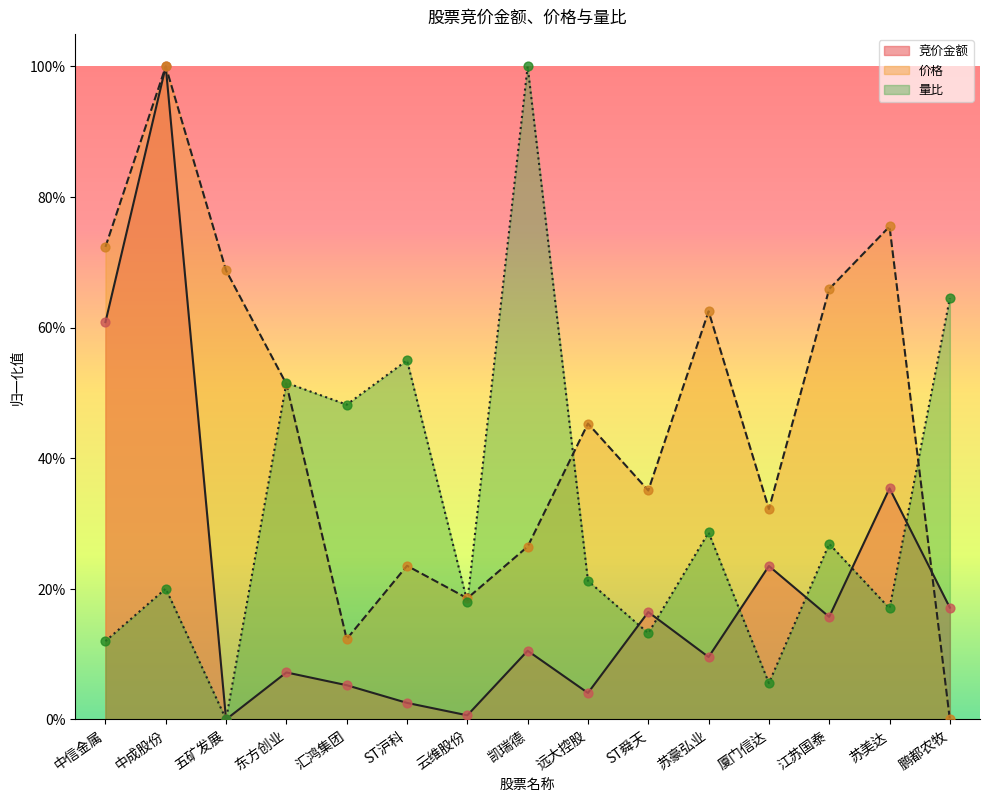

What is the total value across all series at 五矿发展?

0.7